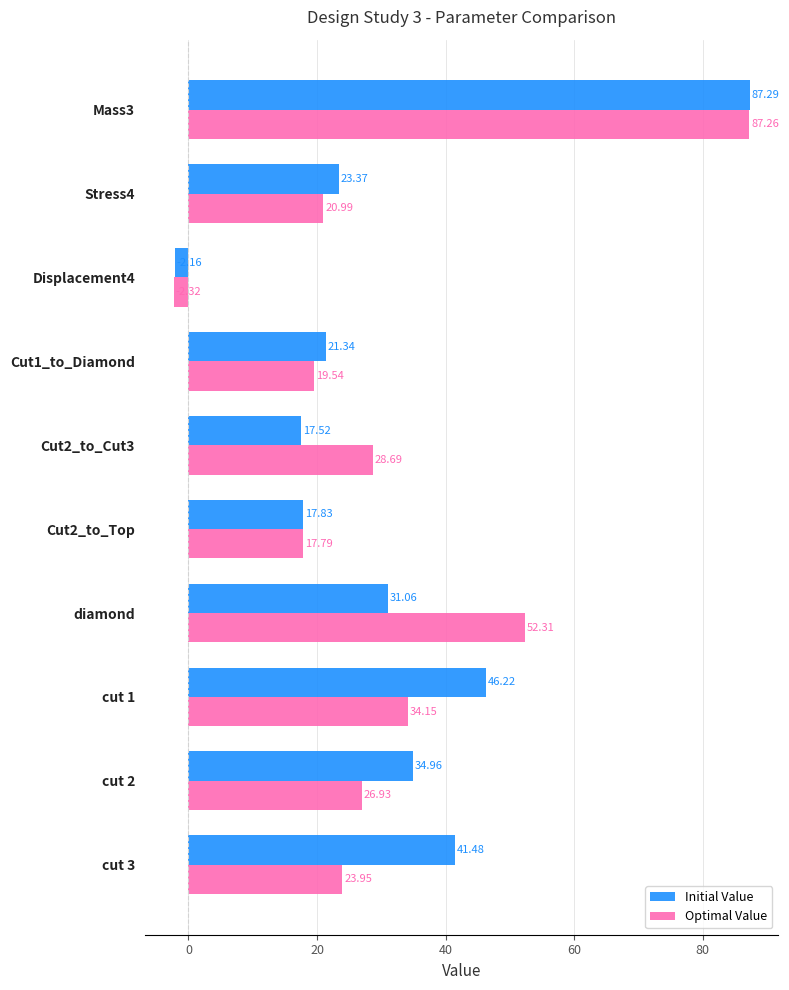

Which category has the lowest value across all series?

Displacement4